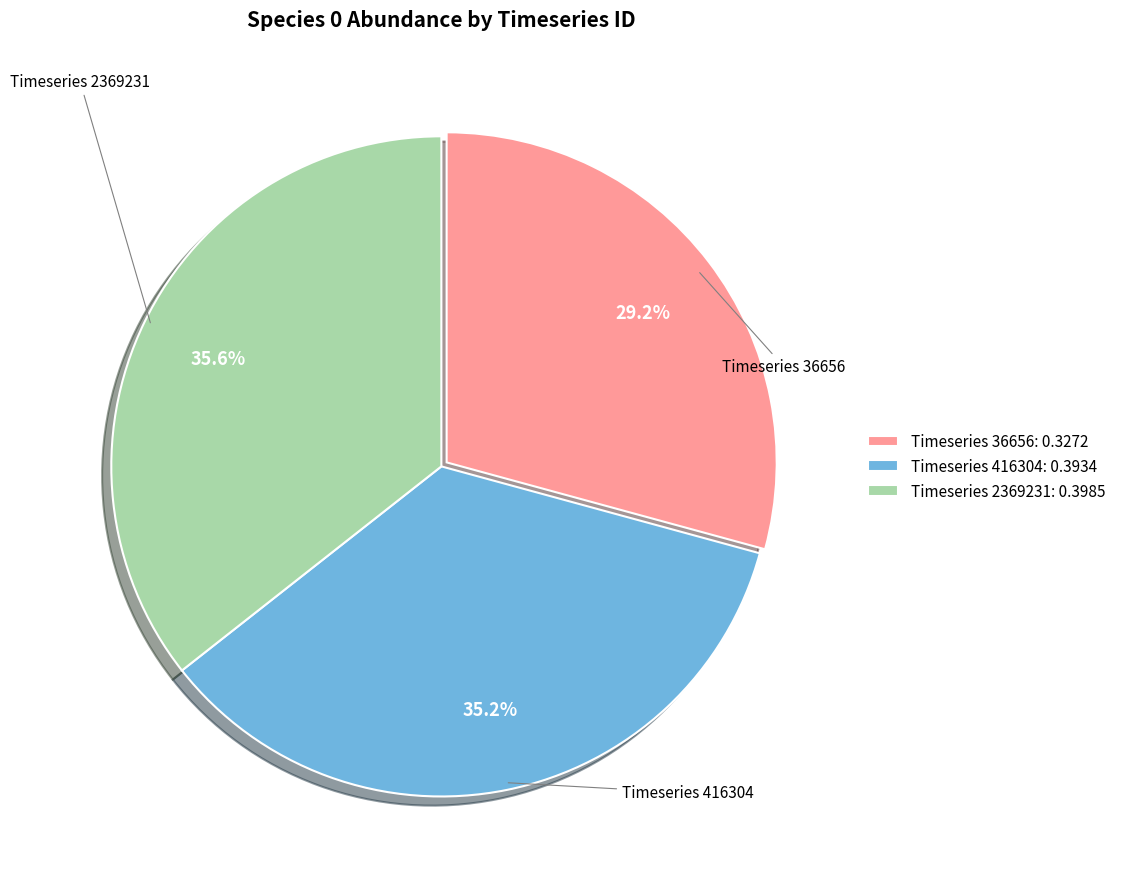

Does any single category account for the majority?

No